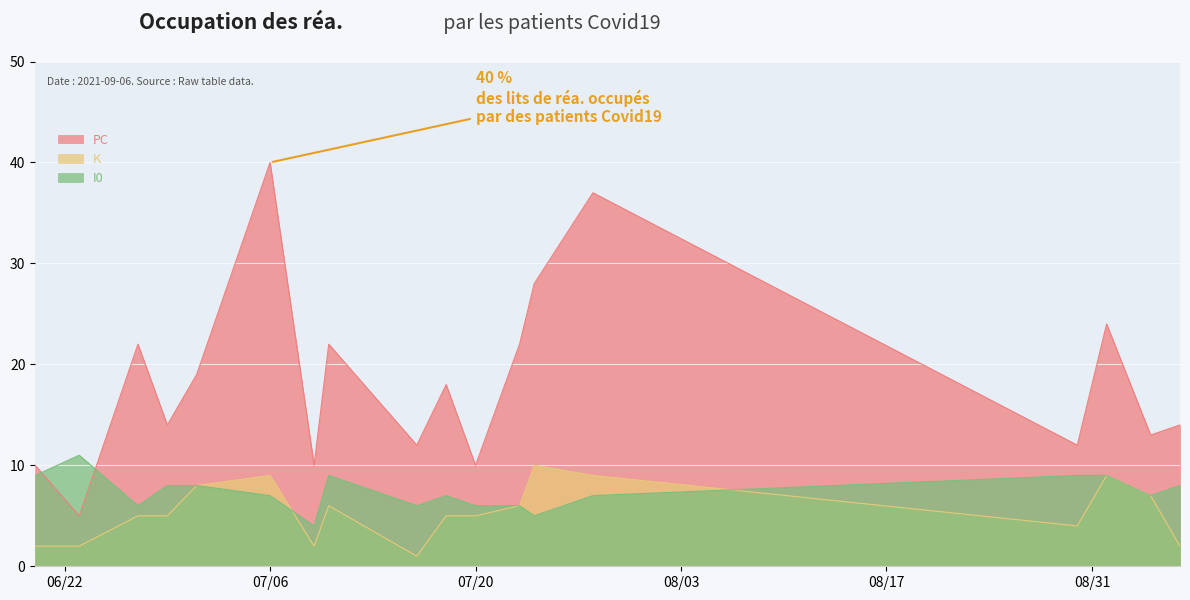

Count the K values in the range 2 to 8.

13